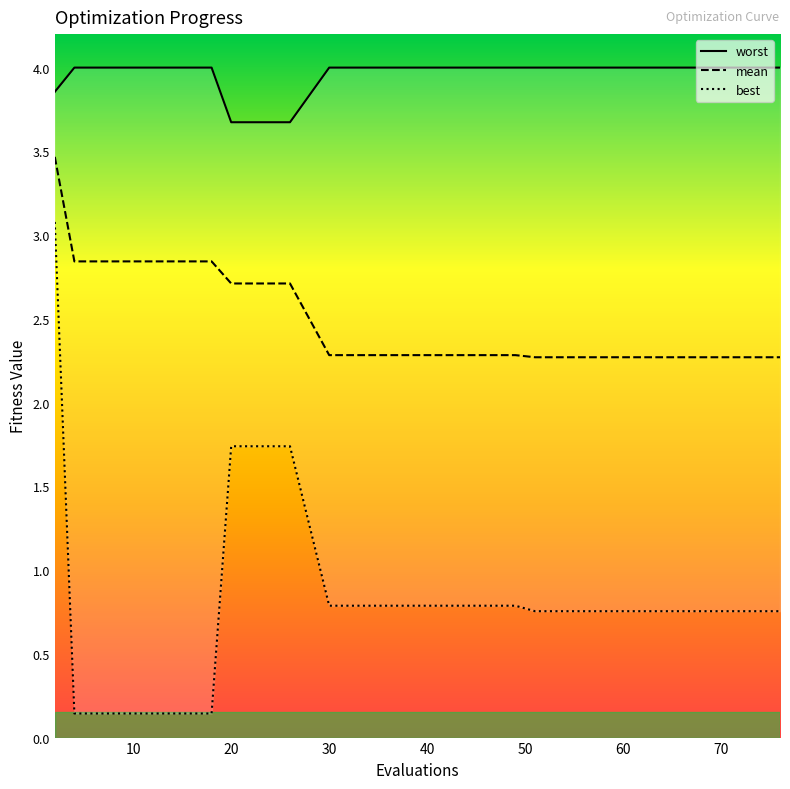

What is the difference between the mean values at 8 and 49?

0.6